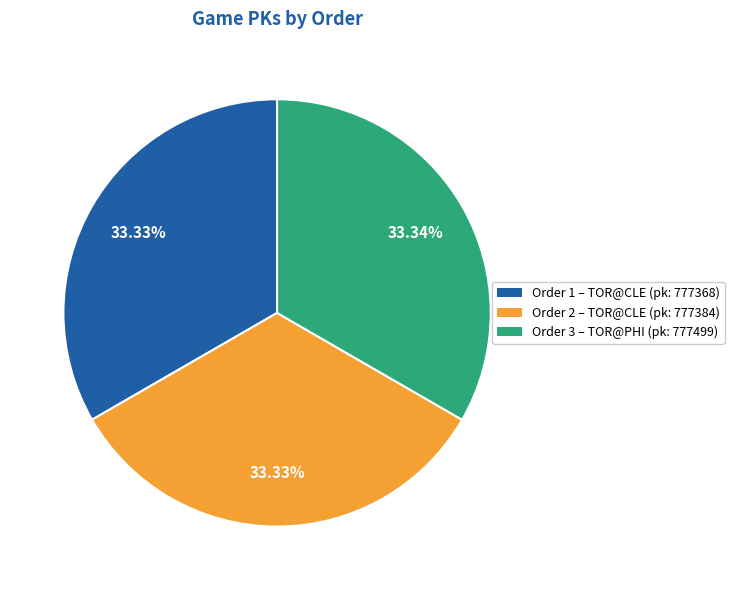

Does Order 2 – TOR@CLE (pk: 777384) account for over 50% of the chart?

No